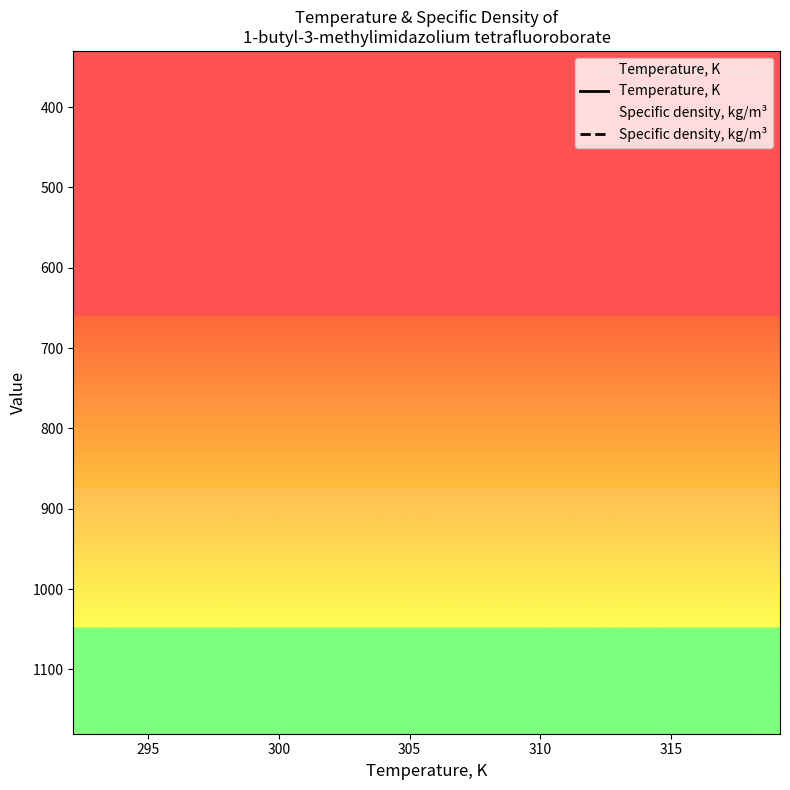

How many lines are shown in the chart?

2